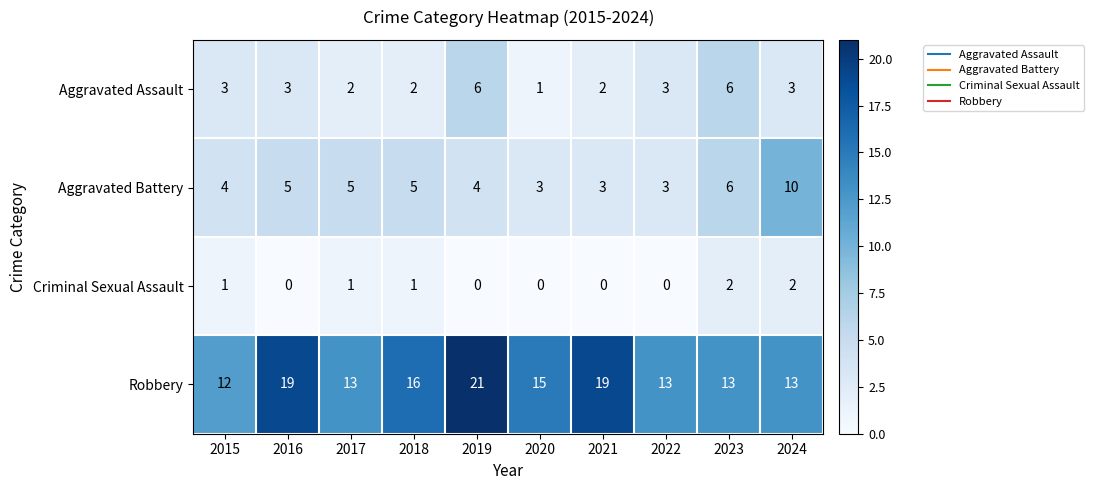

At 2021, list the series in order from largest to smallest.

Robbery, Aggravated Battery, Aggravated Assault, Criminal Sexual Assault